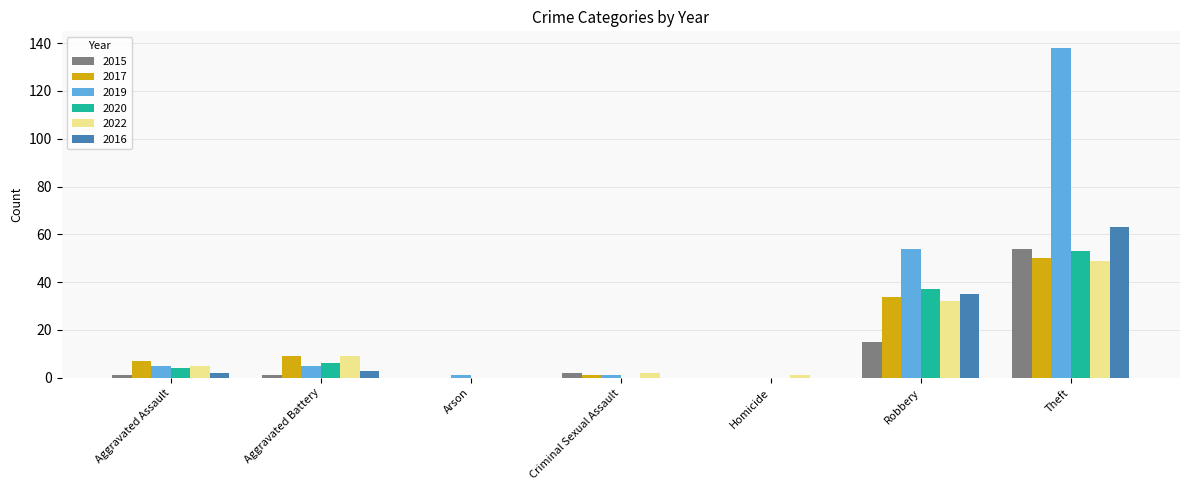

Which series has the largest total across all categories?

2019